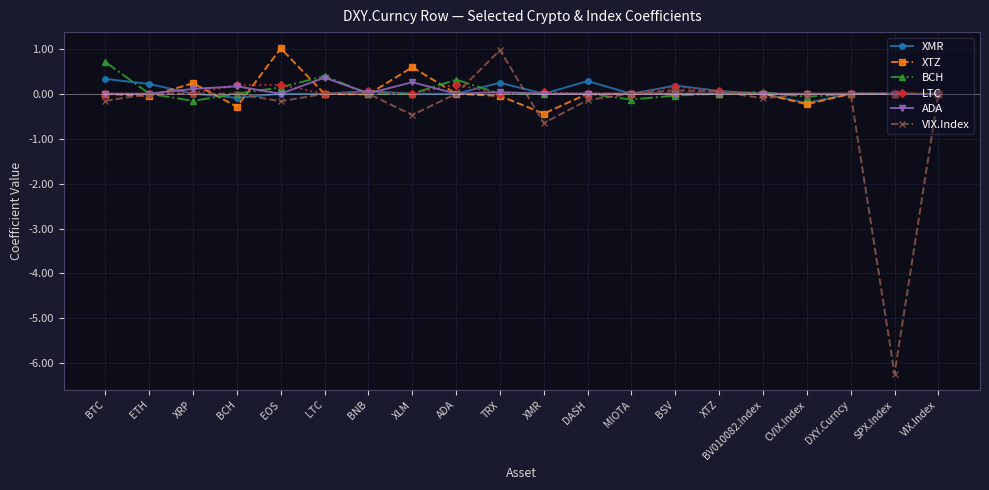

What is the lowest value of the XMR series?

-0.2